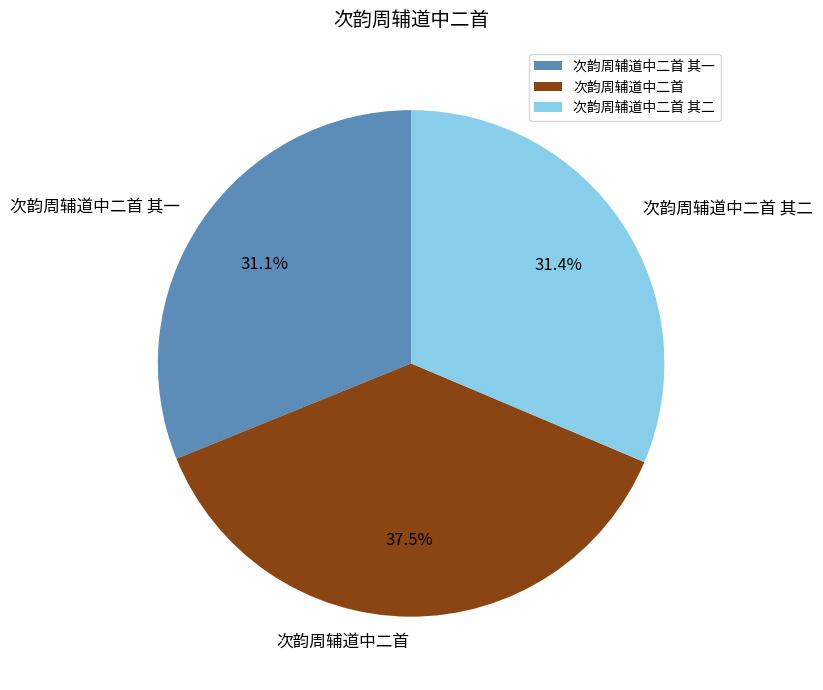

How many slices are in this pie chart?

3